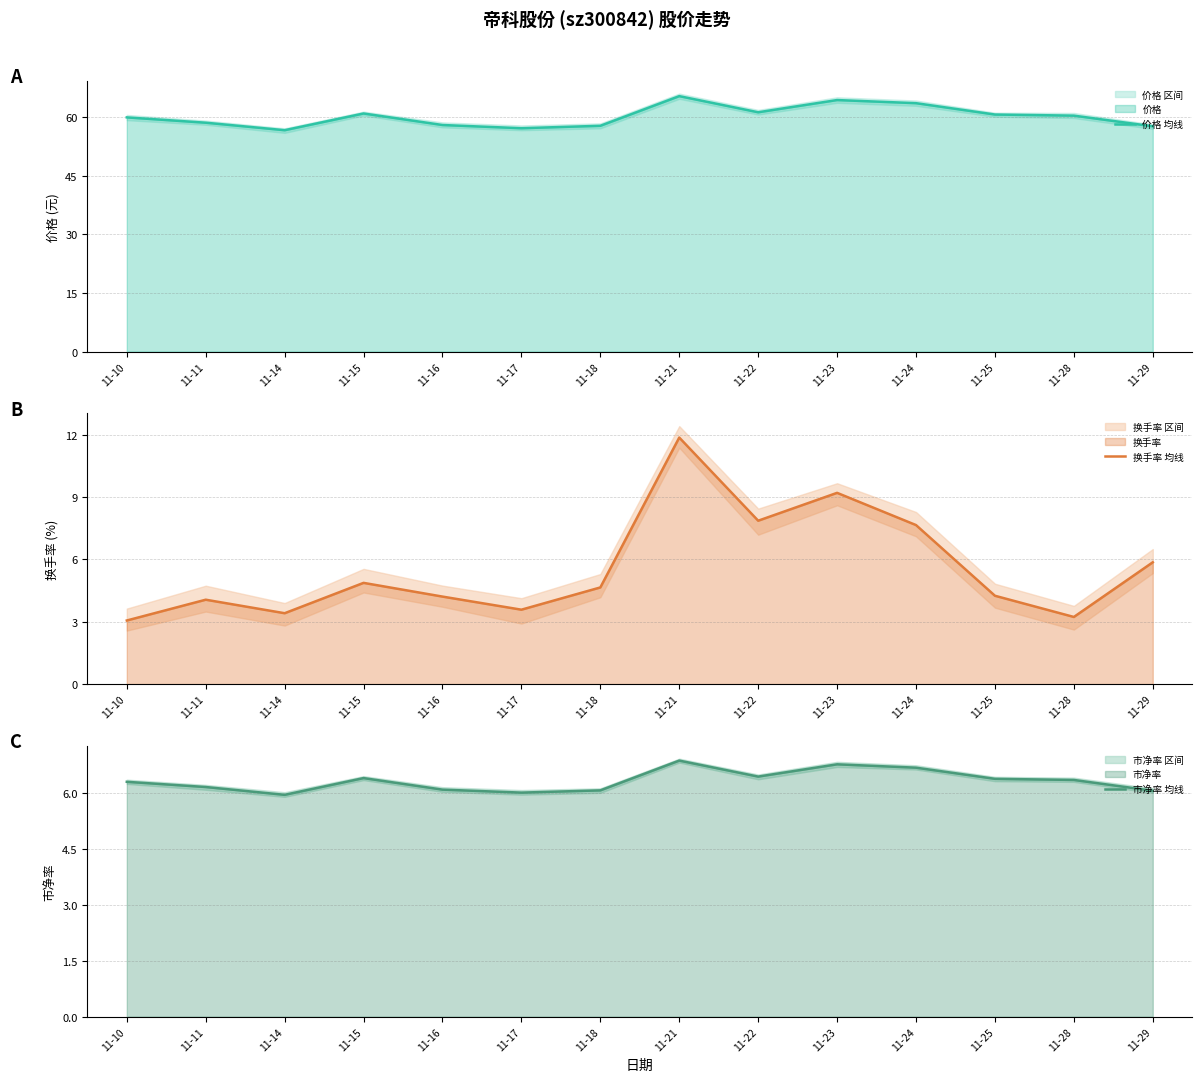

How many lines are shown in the chart?

3